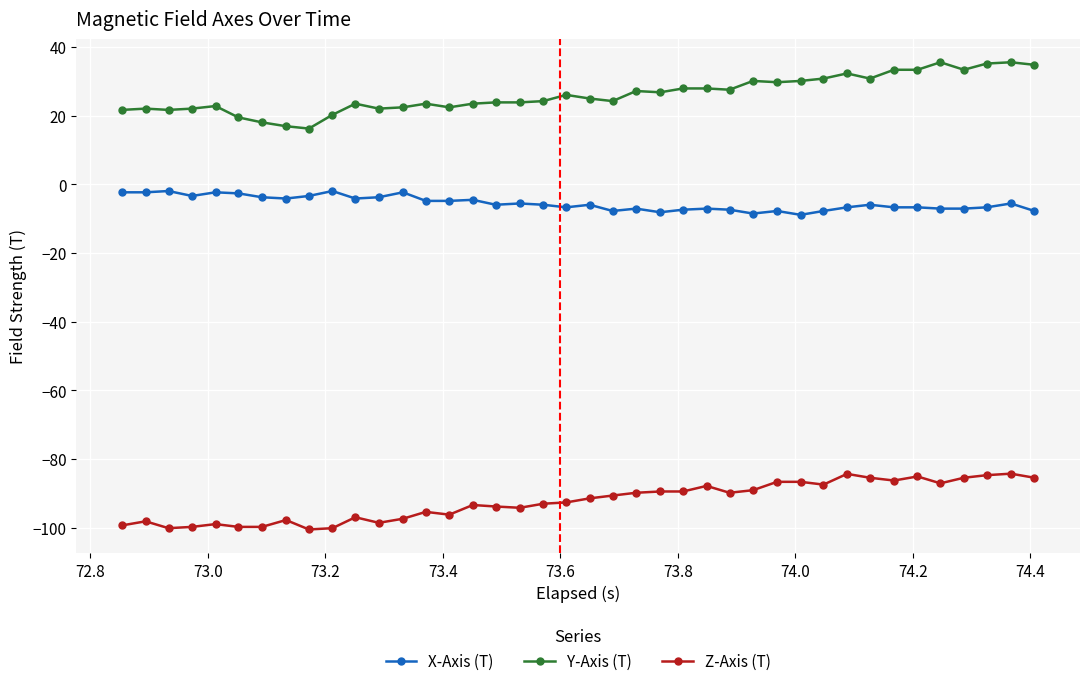

True or false: Z-Axis (T) and Y-Axis (T) intersect in this chart.

False